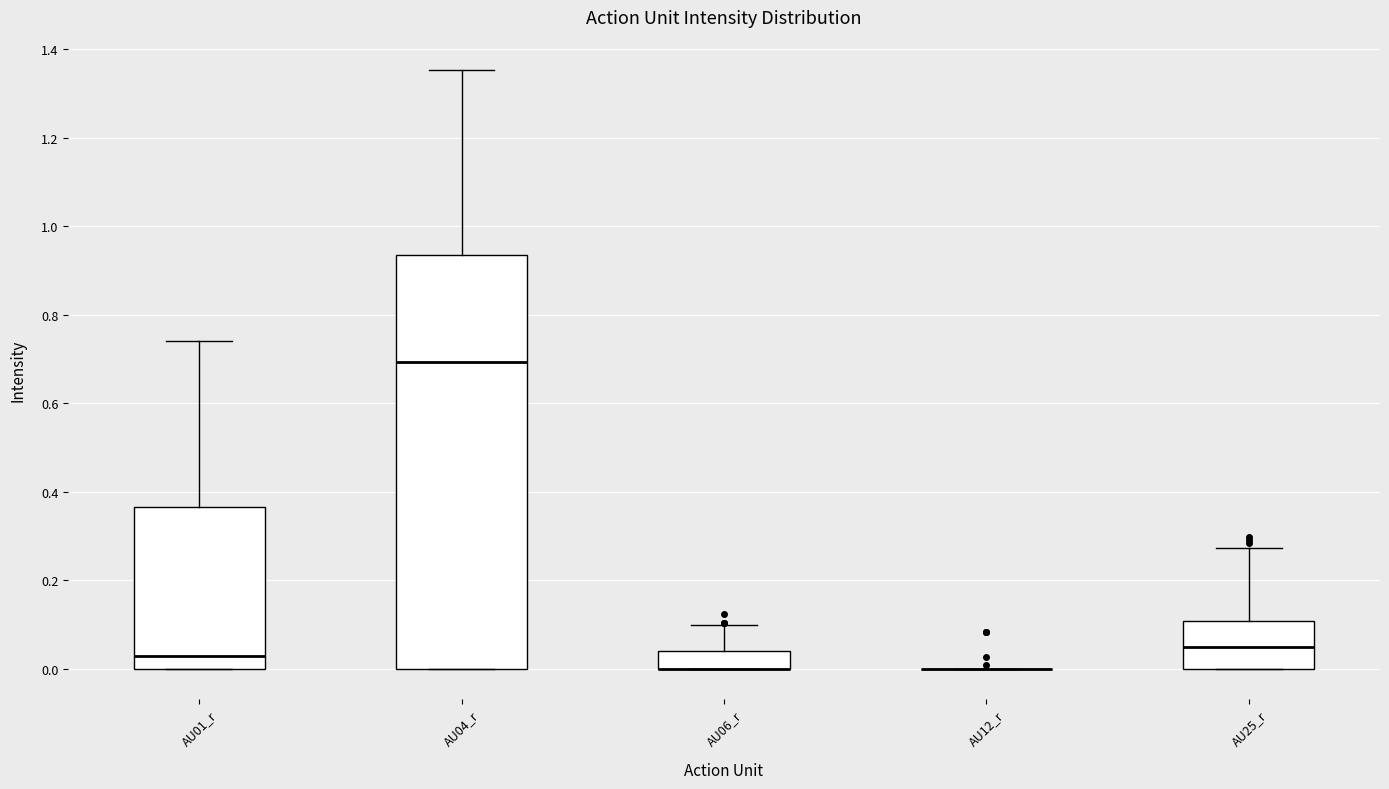

Reading left to right, transcribe this box plot: for each box, give where its median line is, the range the box spans, and where its two whiskers end, as read against the y-axis. The values are not printed on the chart, so give them approximately, as read against the axis.

AU01_r: median 0.02, box 0.00 to 0.36, whiskers 0.00 to 0.74
AU04_r: median 0.70, box 0.00 to 0.94, whiskers 0.00 to 1.36
AU06_r: median 0.00 (drawn on the box's lower edge), box 0.00 to 0.04, whiskers 0.00 to 0.10
AU12_r: box collapsed to a line at 0.00, whiskers 0.00 to 0.00
AU25_r: median 0.04, box 0.00 to 0.10, whiskers 0.00 to 0.28